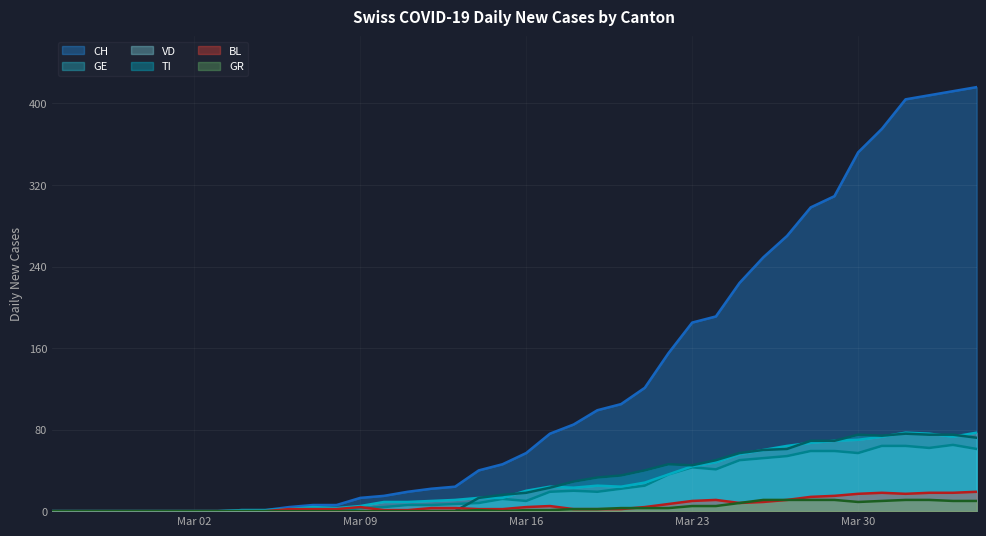

What is the difference between the second highest and minimum values in the TI series?

75